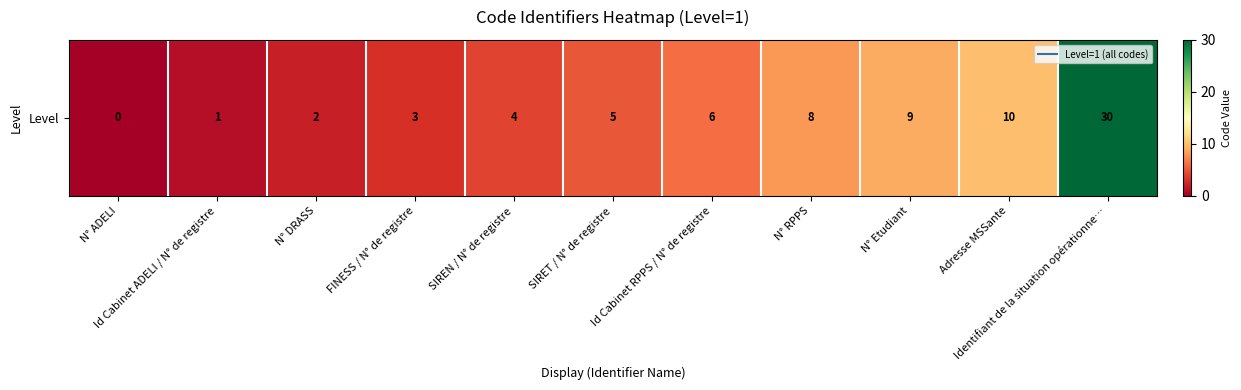

Between N° ADELI and SIREN / N° de registre, which is larger?

SIREN / N° de registre